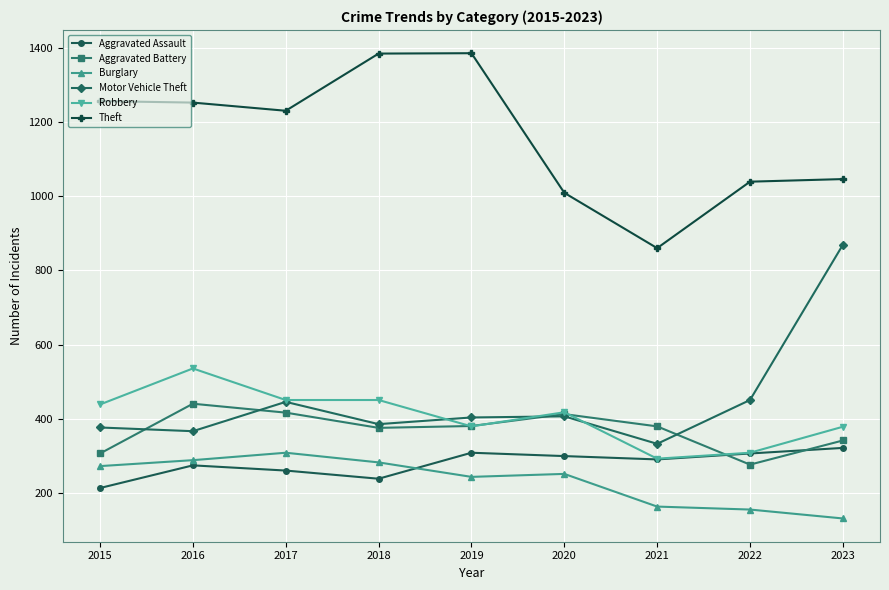

Is it true that Burglary equals 183 at 2018?

False